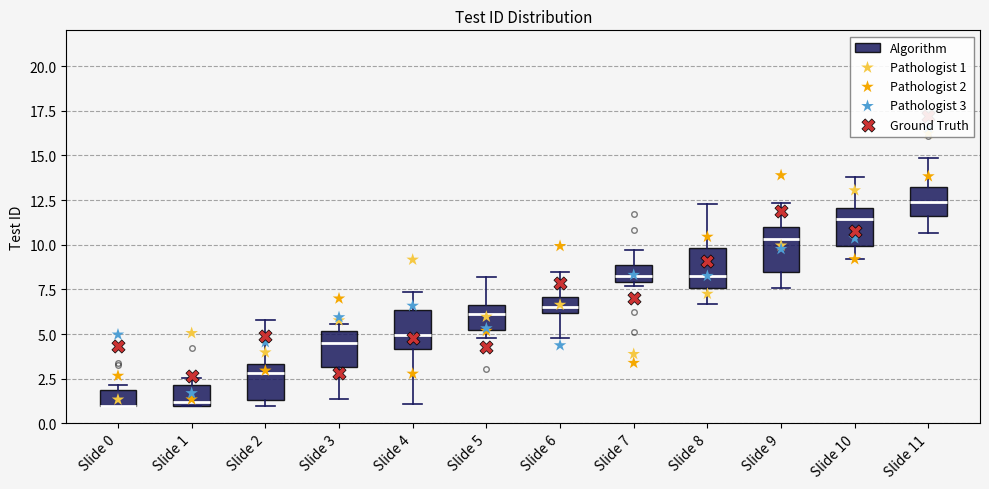

Reading left to right, read every box against the y-axis: the position of its median line, the range the box covers, and the ends of its whiskers. The values are not printed on the chart, so give them approximately, as read against the axis.

Slide 0: median 1.0 (drawn on the box's lower edge), box 1.0 to 2.0, whiskers 1.0 to 2.0 (just above the box's upper edge)
Slide 1: median 1.0 (just above the box's lower edge), box 1.0 to 2.0, whiskers 1.0 to 2.5
Slide 2: median 3.0, box 1.5 to 3.5, whiskers 1.0 to 6.0
Slide 3: median 4.5, box 3.0 to 5.0, whiskers 1.5 to 5.5
Slide 4: median 5.0, box 4.0 to 6.5, whiskers 1.0 to 7.5
Slide 5: median 6.0, box 5.0 to 6.5, whiskers 5.0 (just below the box's lower edge) to 8.0
Slide 6: median 6.5, box 6.0 to 7.0, whiskers 5.0 to 8.5
Slide 7: median 8.5, box 8.0 to 9.0, whiskers 7.5 to 9.5
Slide 8: median 8.0, box 7.5 to 10.0, whiskers 6.5 to 12.5
Slide 9: median 10.5, box 8.5 to 11.0, whiskers 7.5 to 12.5
Slide 10: median 11.5, box 10.0 to 12.0, whiskers 9.0 to 14.0
Slide 11: median 12.5, box 11.5 to 13.0, whiskers 10.5 to 15.0